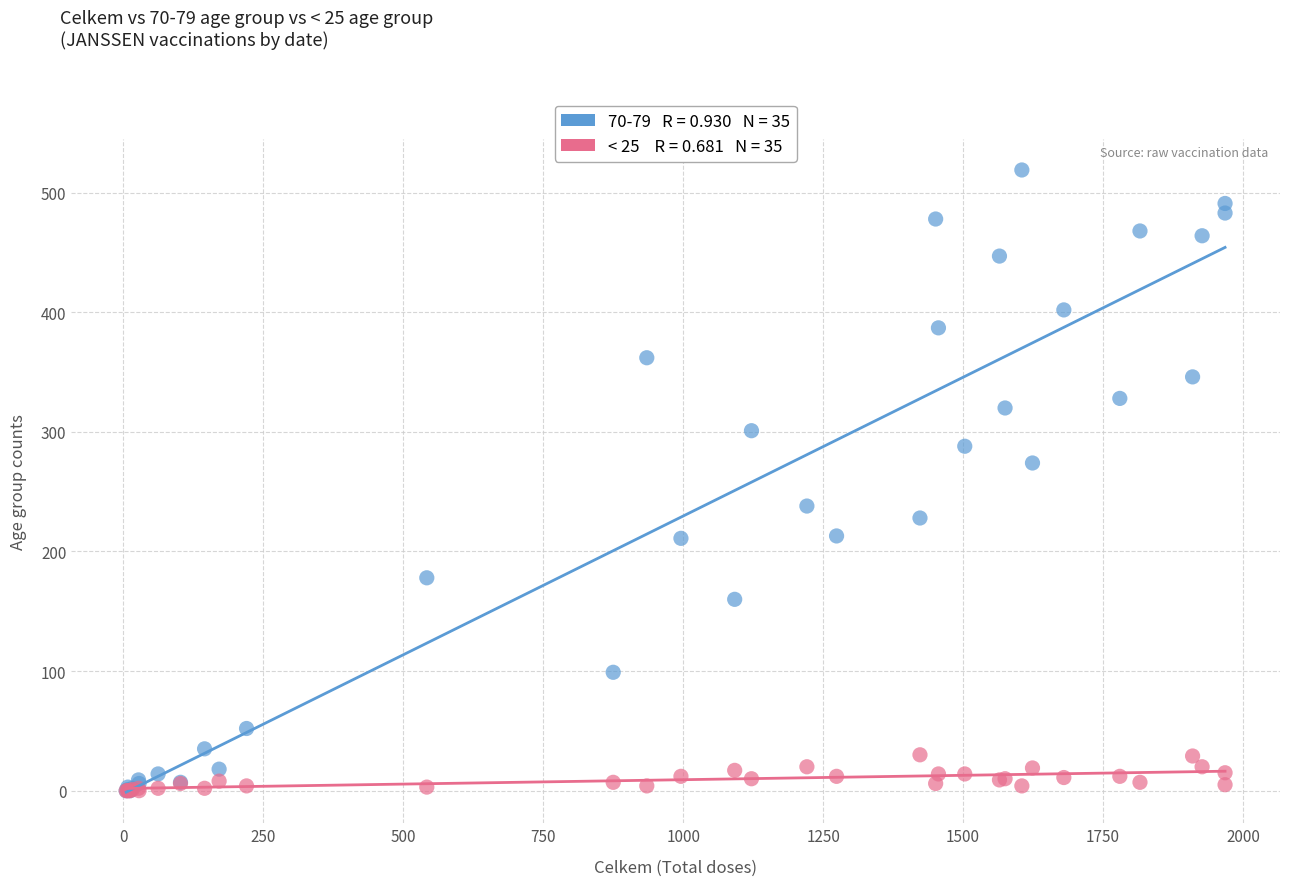

Across all series, what Y value is closest to 259?

274